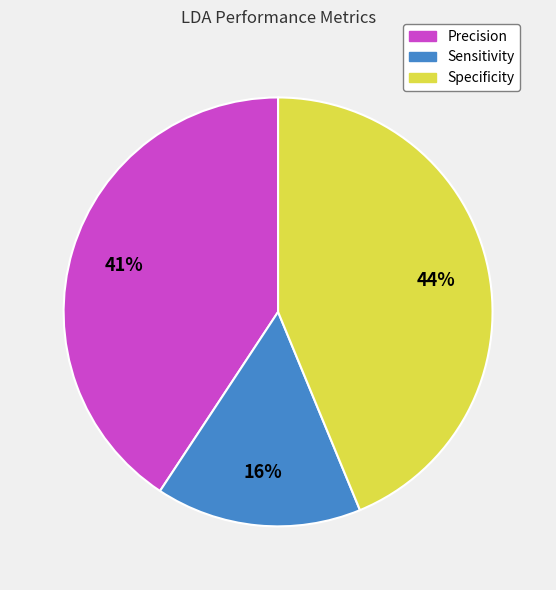

Does any single category account for the majority?

No